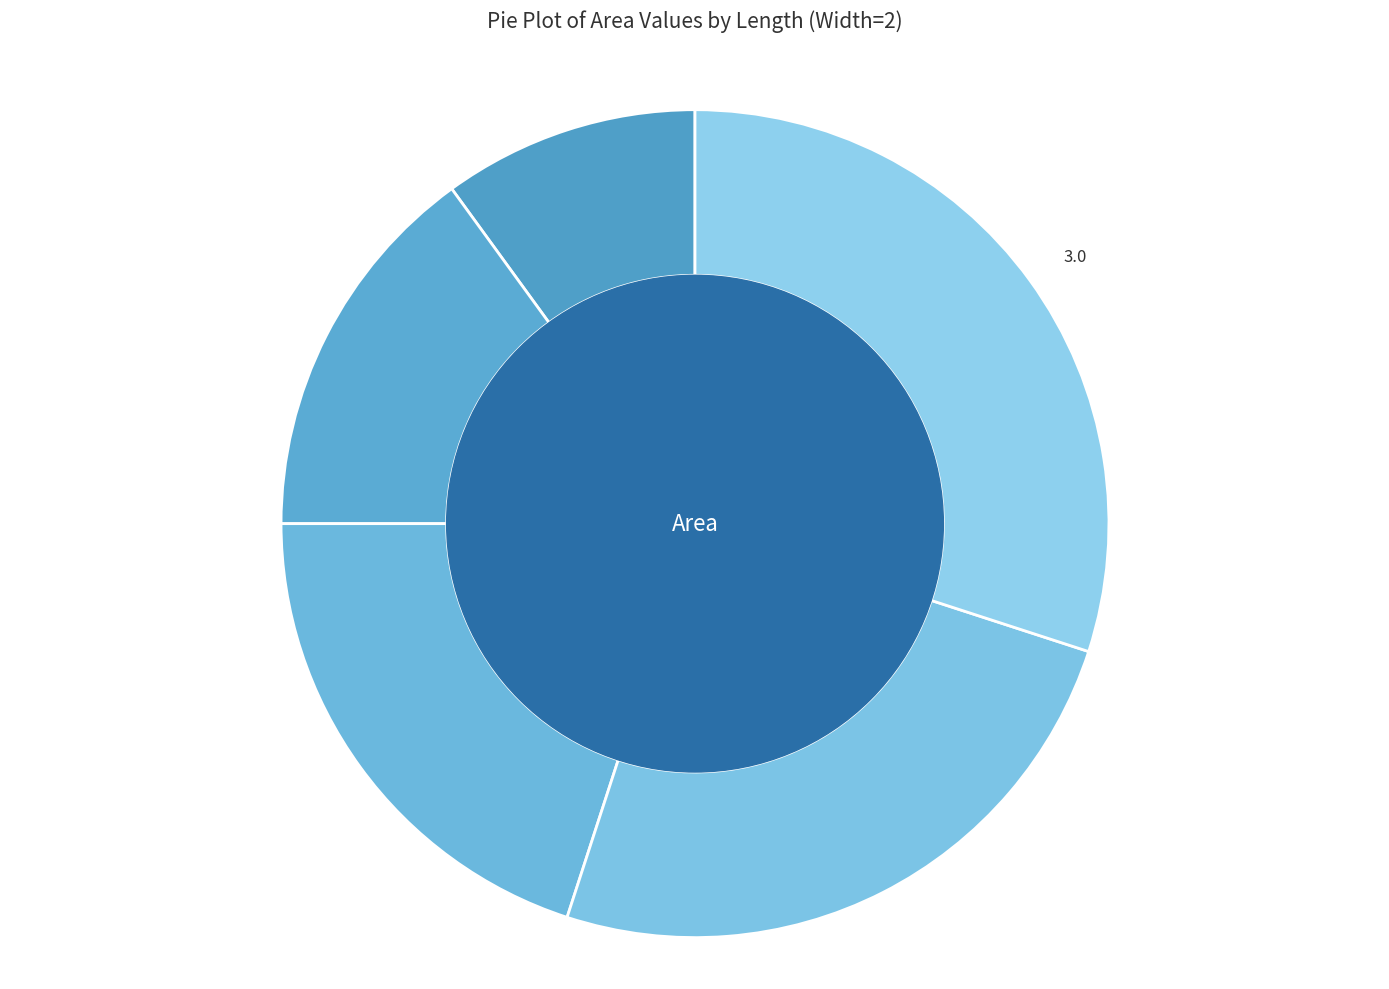

Which category has the smallest portion of the pie?

1.0